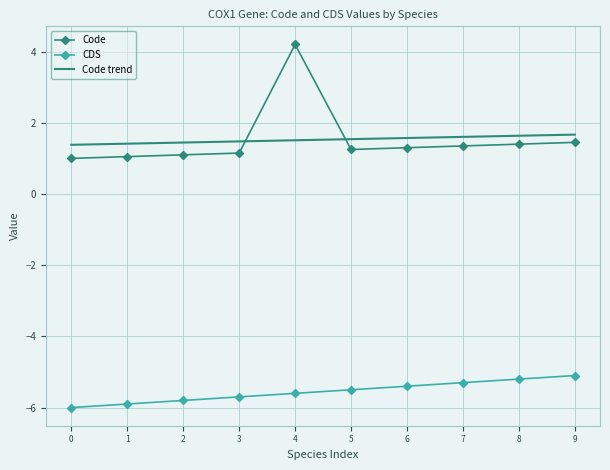

What are all the series names shown in the legend?

Code, CDS, Code trend